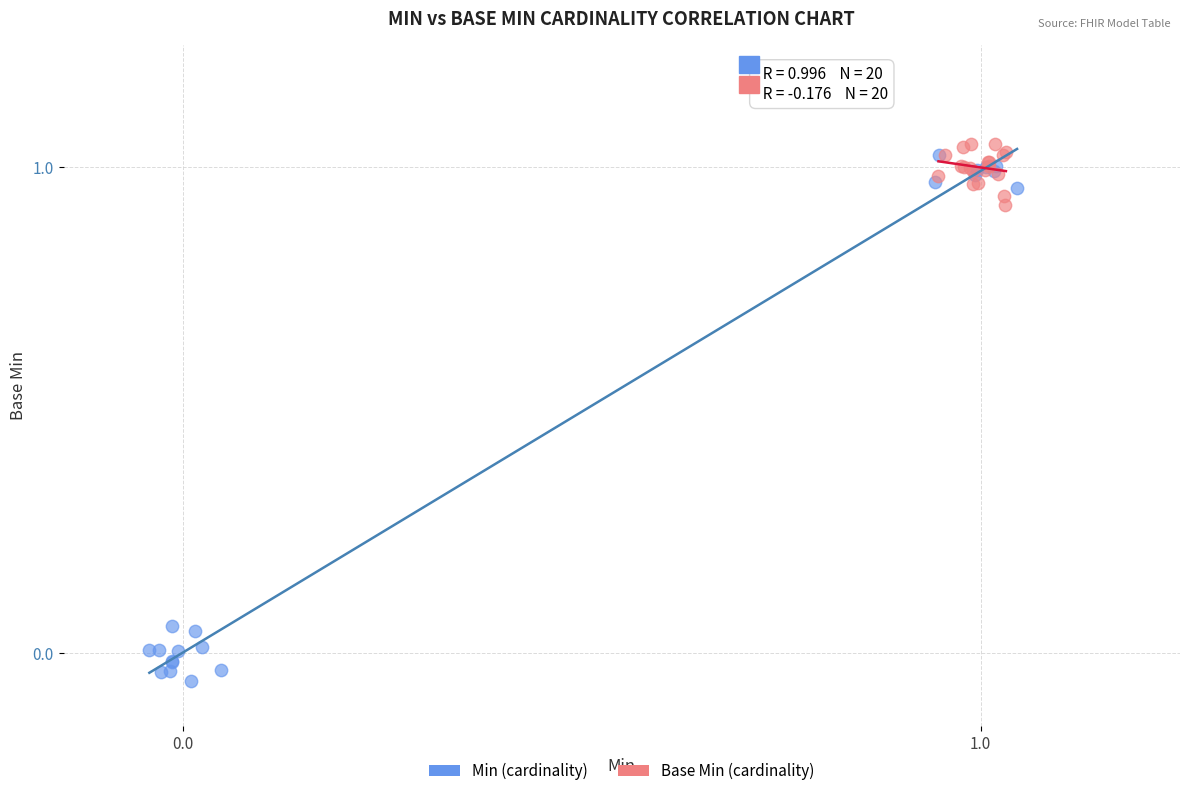

Which series reaches the minimum Y coordinate?

Min (cardinality)